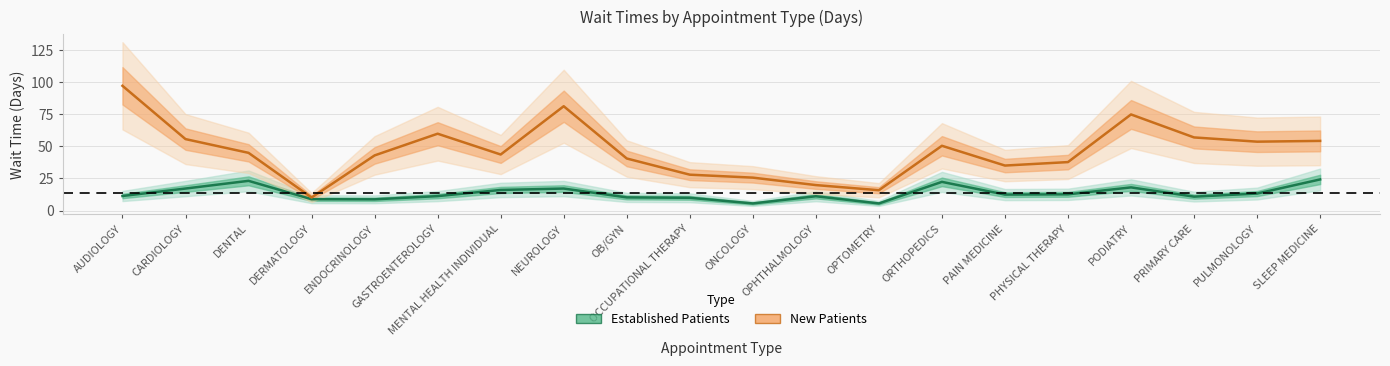

At which category is the sum across all series the highest?

AUDIOLOGY